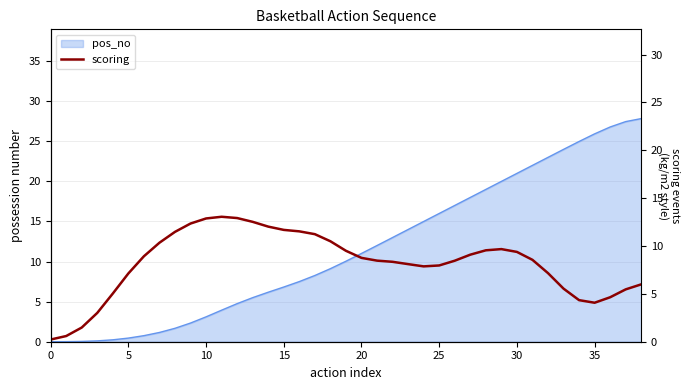

What is the sum of the values at 11 and 24?

20.9